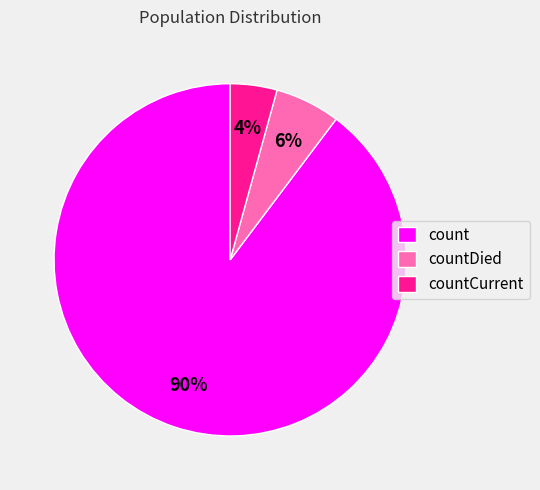

How many slices are in this pie chart?

3